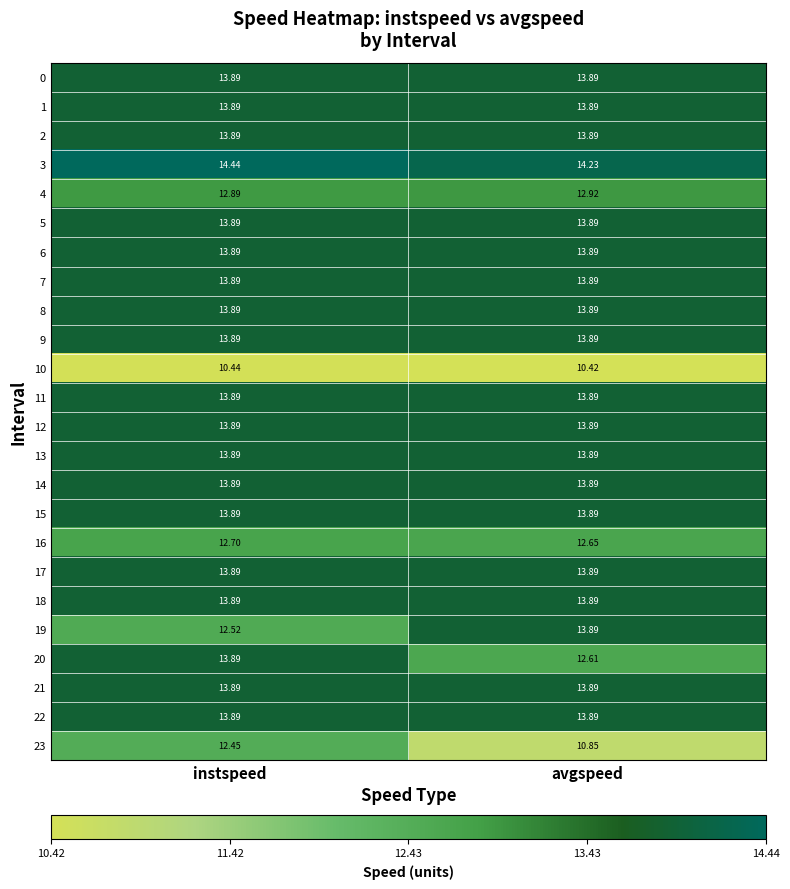

List the labels in order of 16 value, smallest first.

avgspeed, instspeed